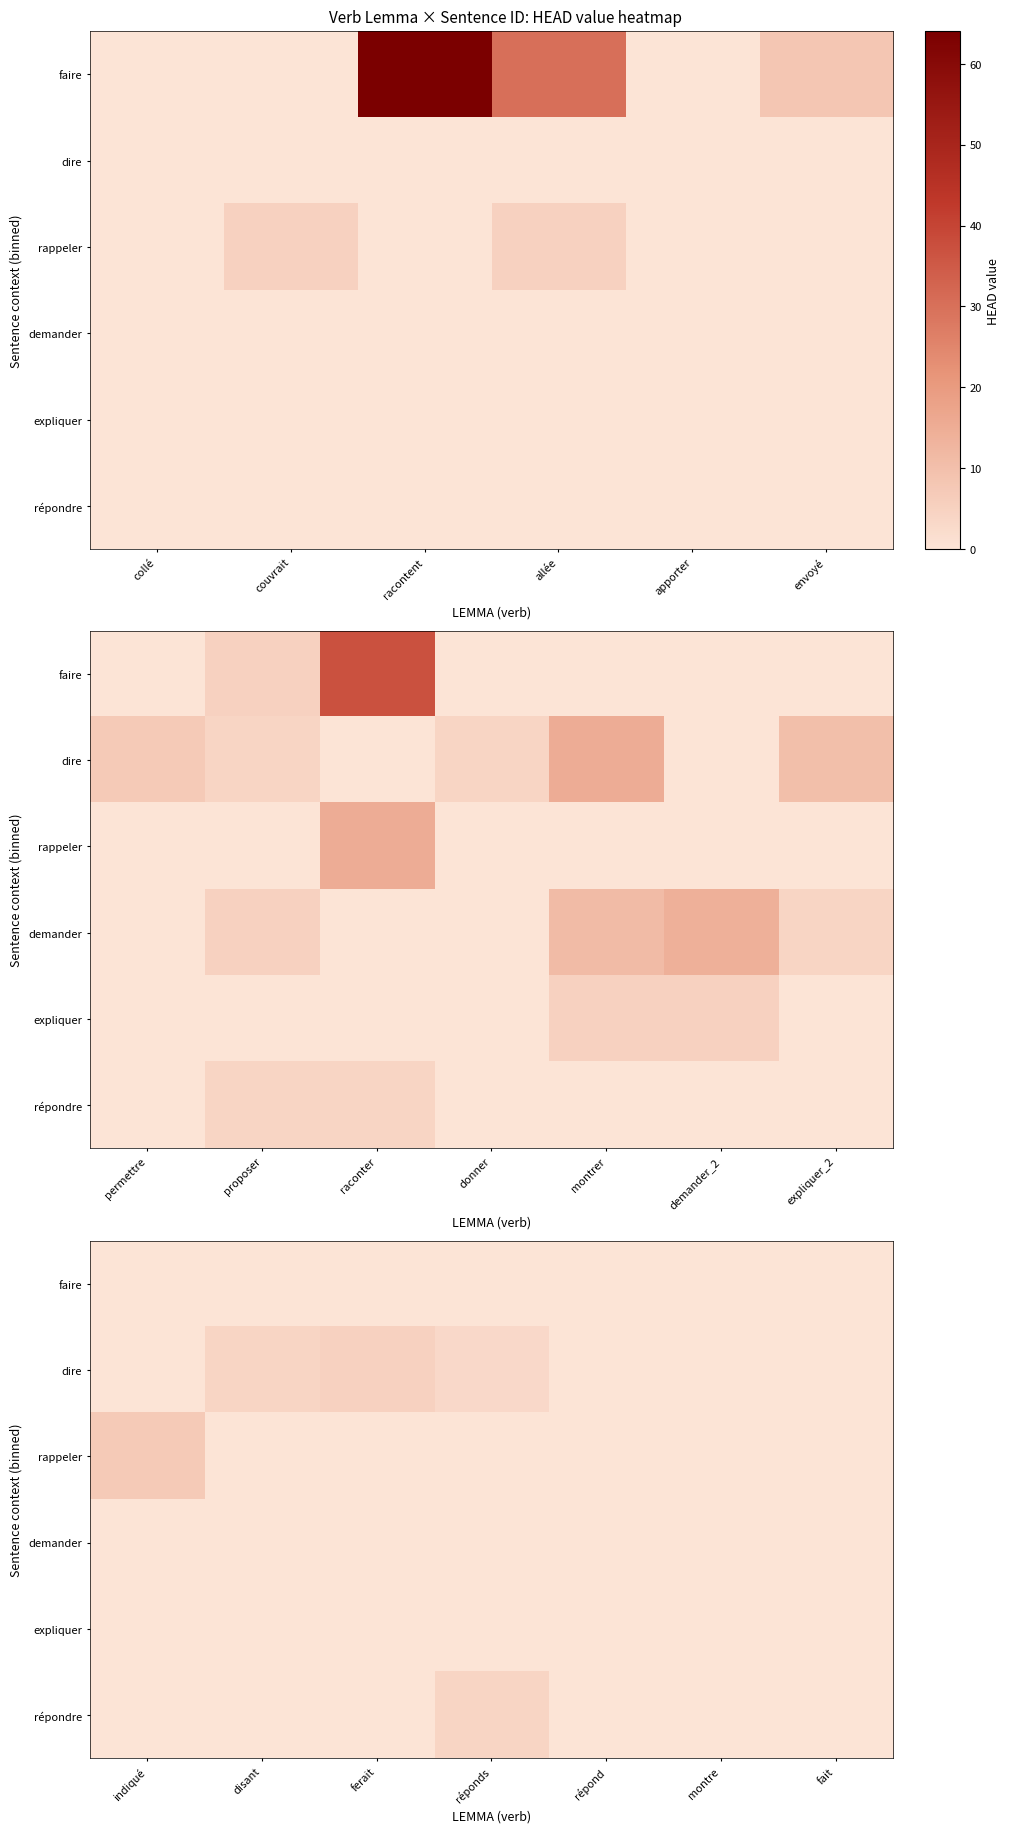

At which label does faire reach its minimum?

indiqué